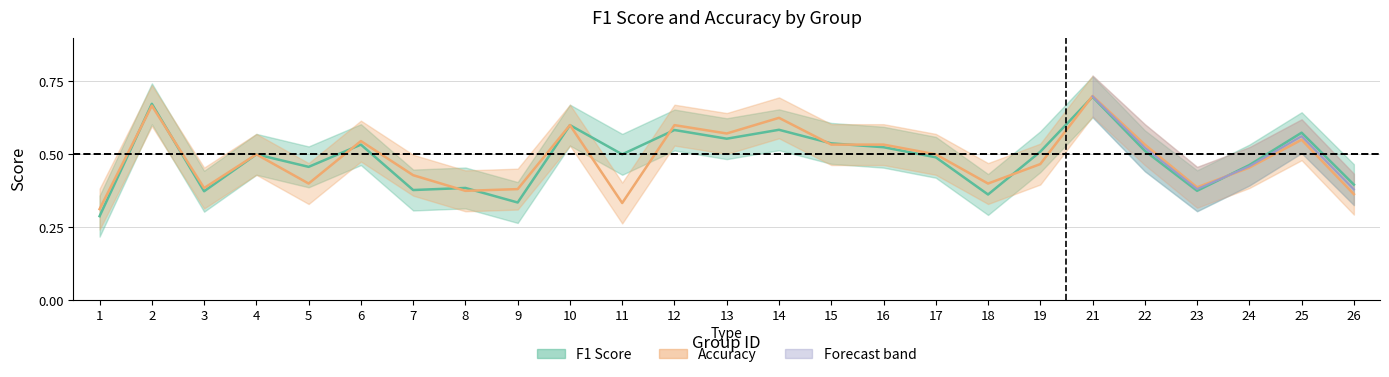

At which category is the sum across all series the highest?

21